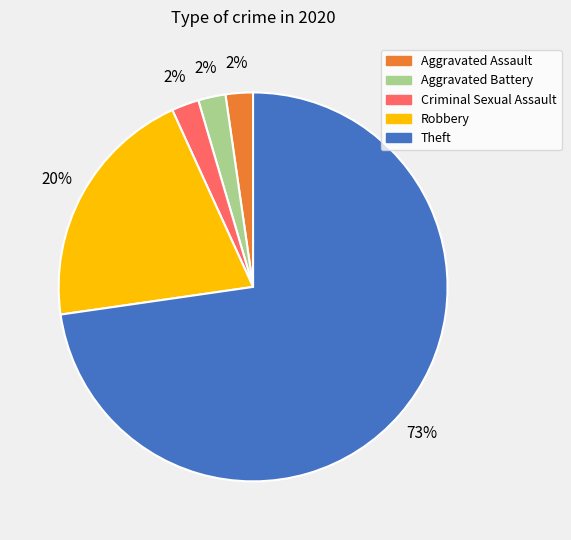

Which has a higher value, Theft or Aggravated Assault?

Theft